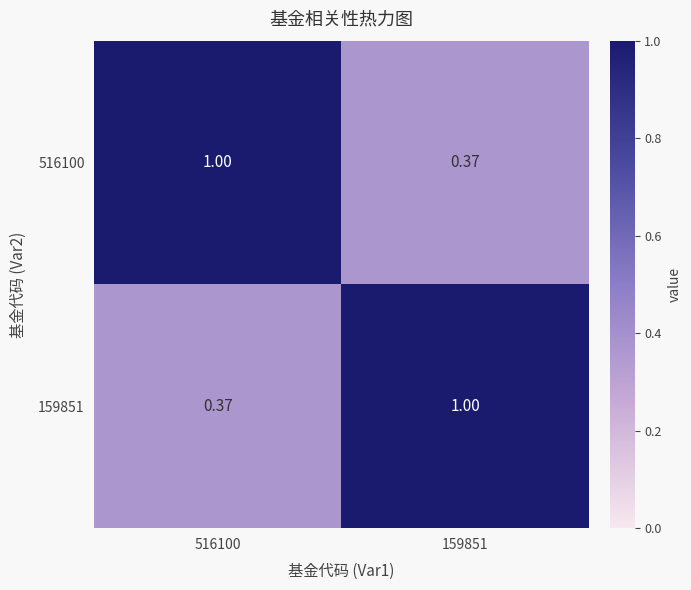

How many categories are shown in the chart?

2